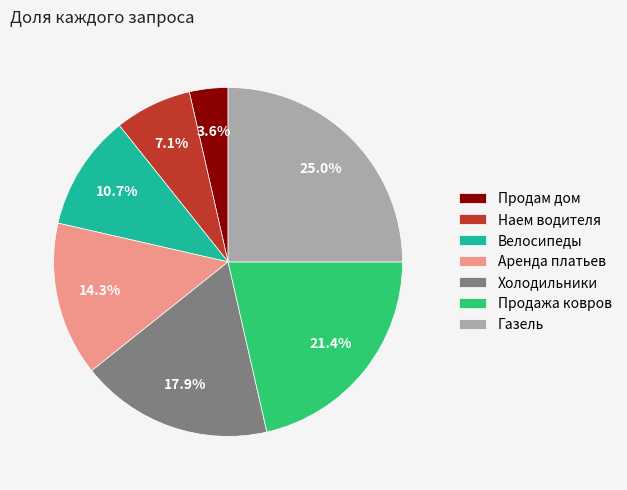

Between Аренда платьев and Наем водителя, which is larger?

Аренда платьев